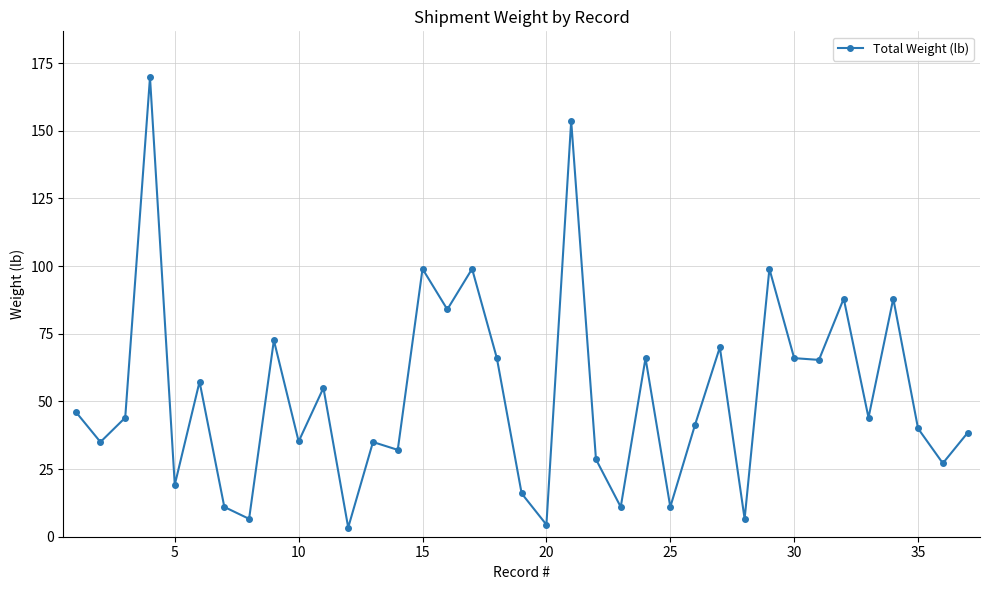

What is the difference between the maximum and minimum values?

166.4